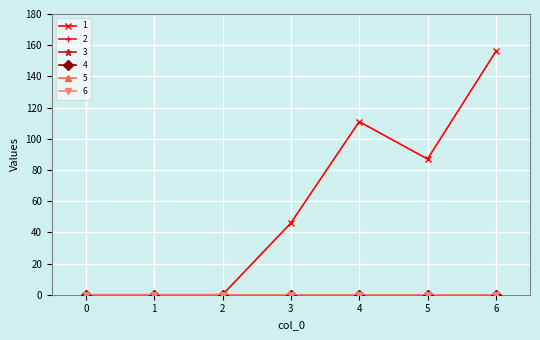

Is this an area chart (filled region under the line)?

No